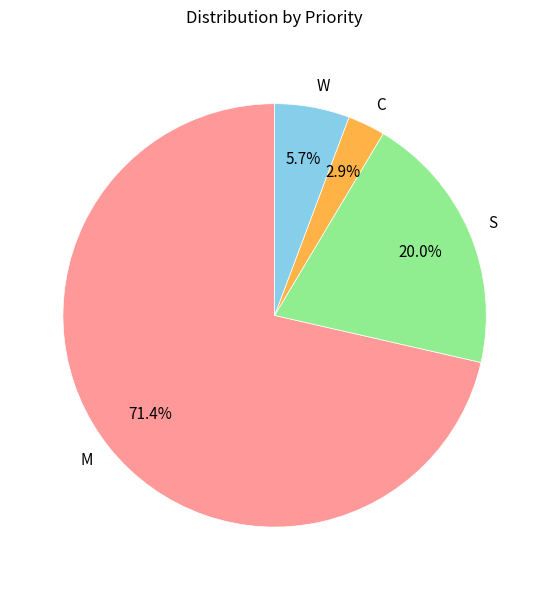

What is the total percentage of W and C?

8.6%